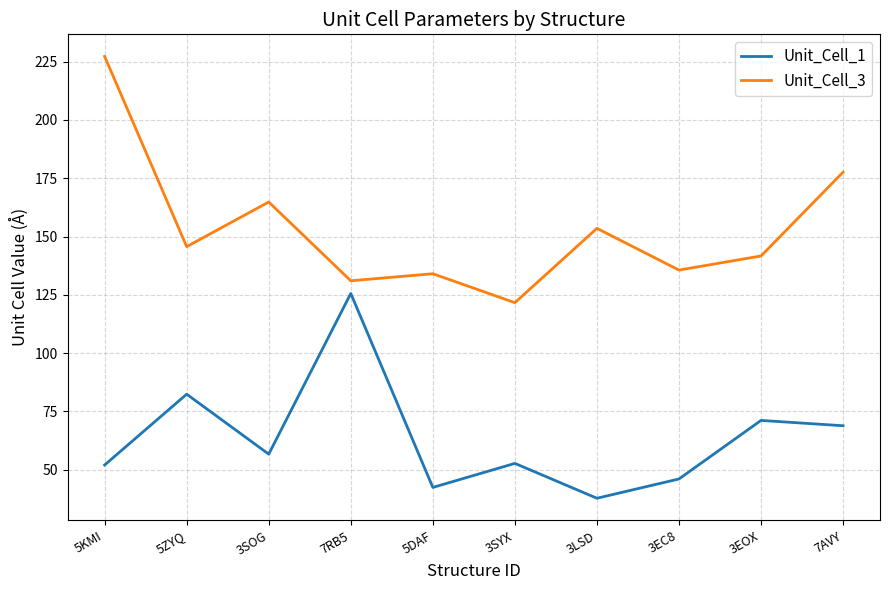

Which series has the largest total across all categories?

Unit_Cell_3